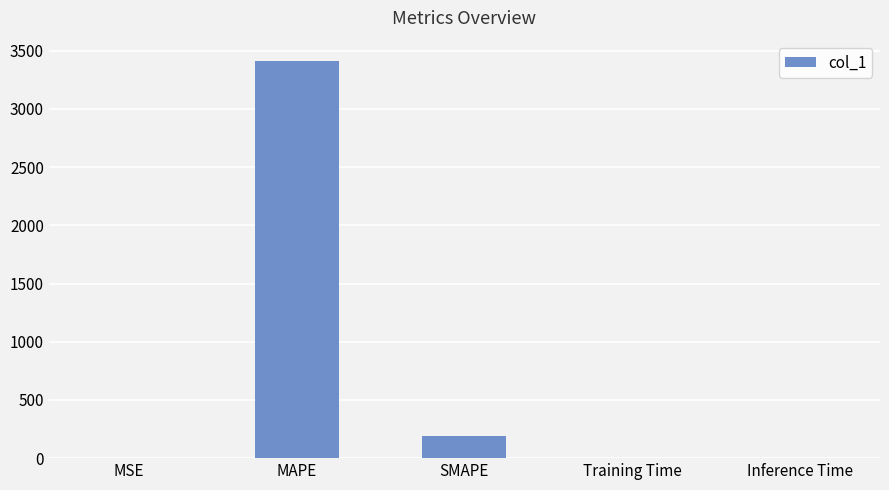

What is the sum of all values?

3604.9